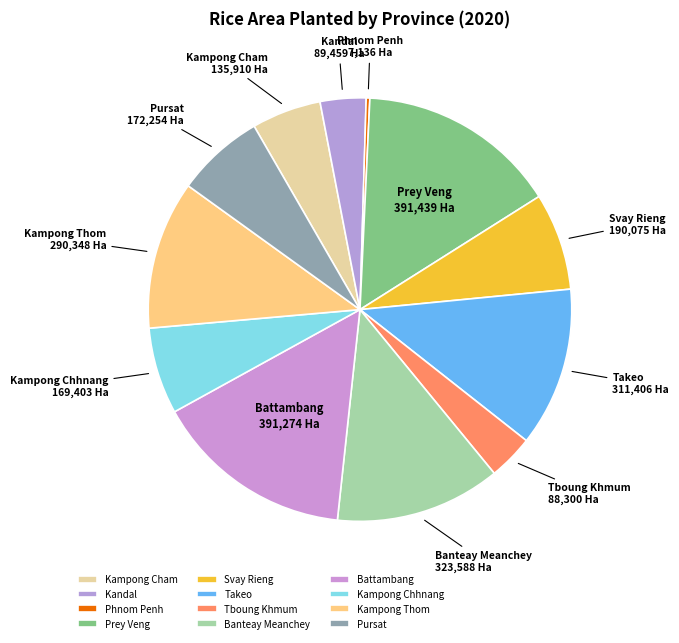

Which category has the smallest portion of the pie?

Phnom Penh